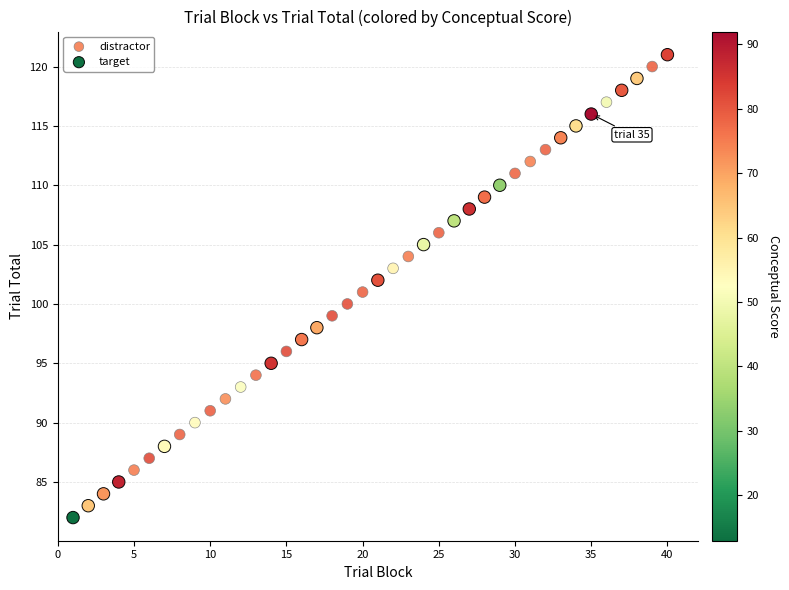

What are all the series names shown in the legend?

distractor, target